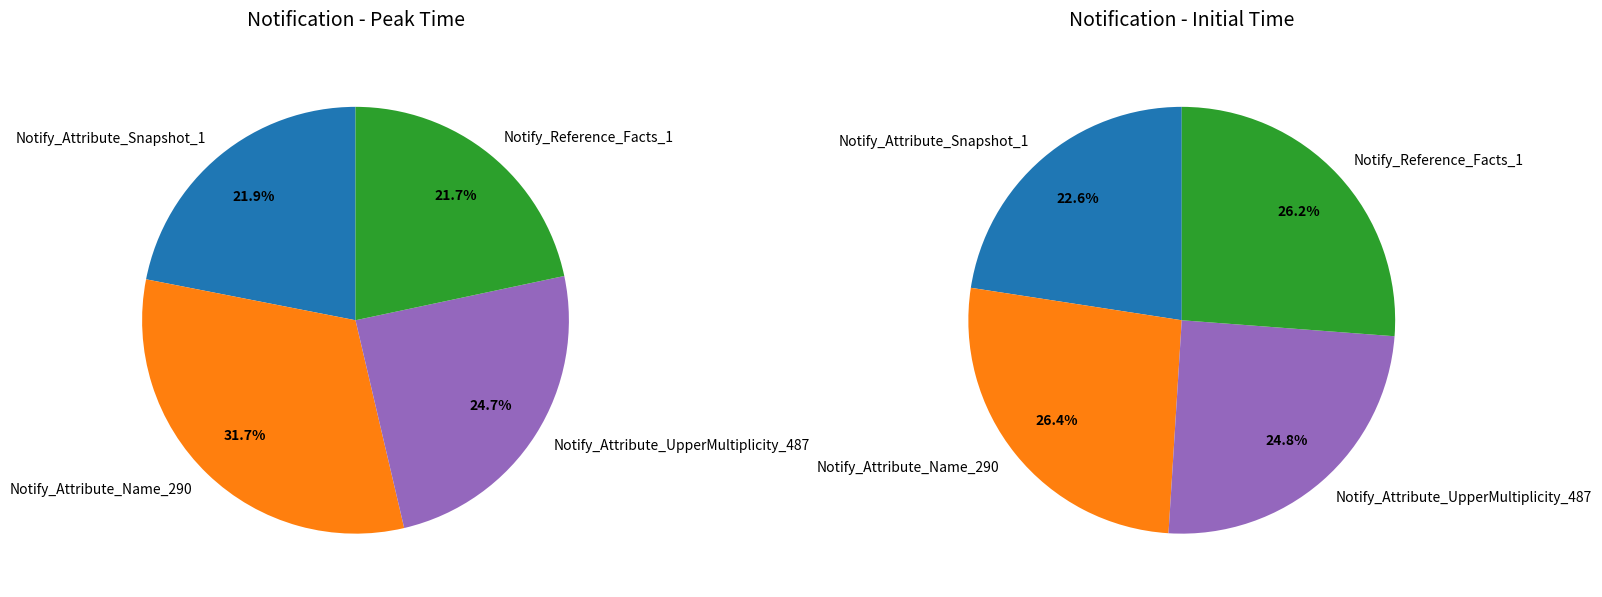

Which category has the biggest portion of the pie?

Notify_Attribute_Name_290